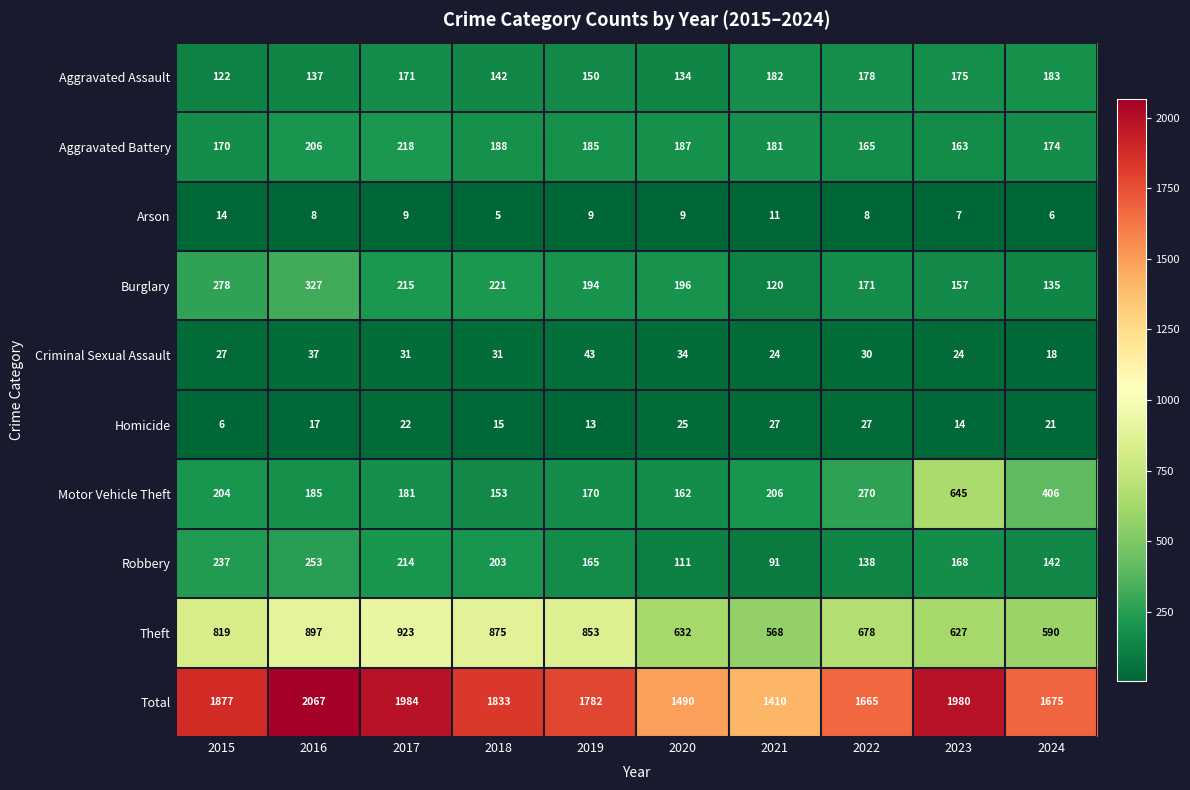

At which category is the sum across all series the highest?

2016